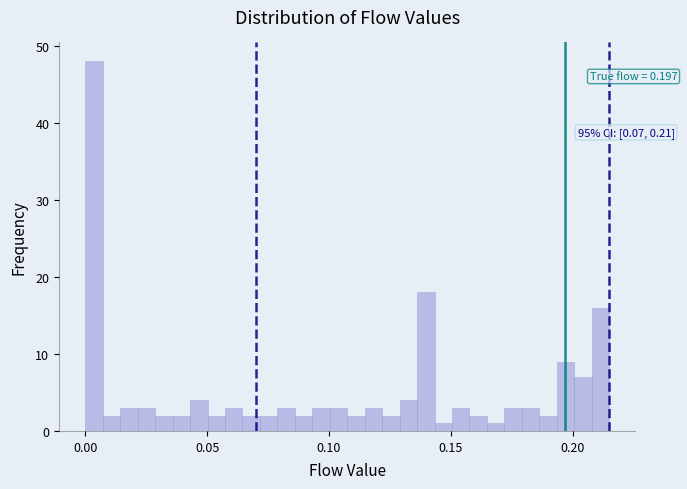

Read against the x-axis, roughly where is the centre of the tallest bar?

0.005